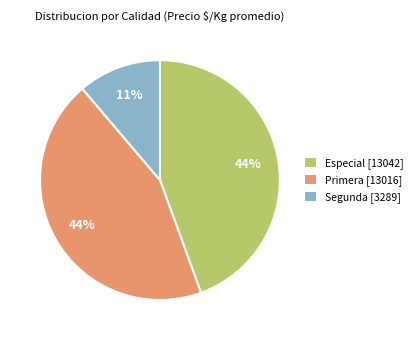

Which has a higher value, Especial [13042] or Segunda [3289]?

Especial [13042]